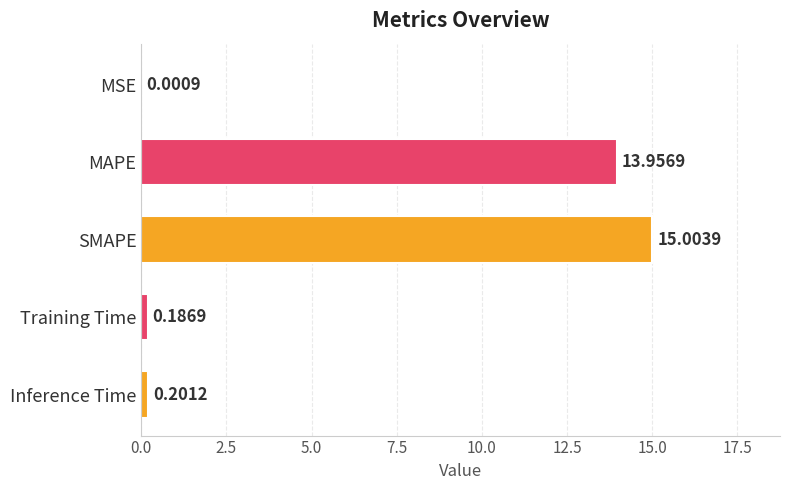

What is the average value?

5.9